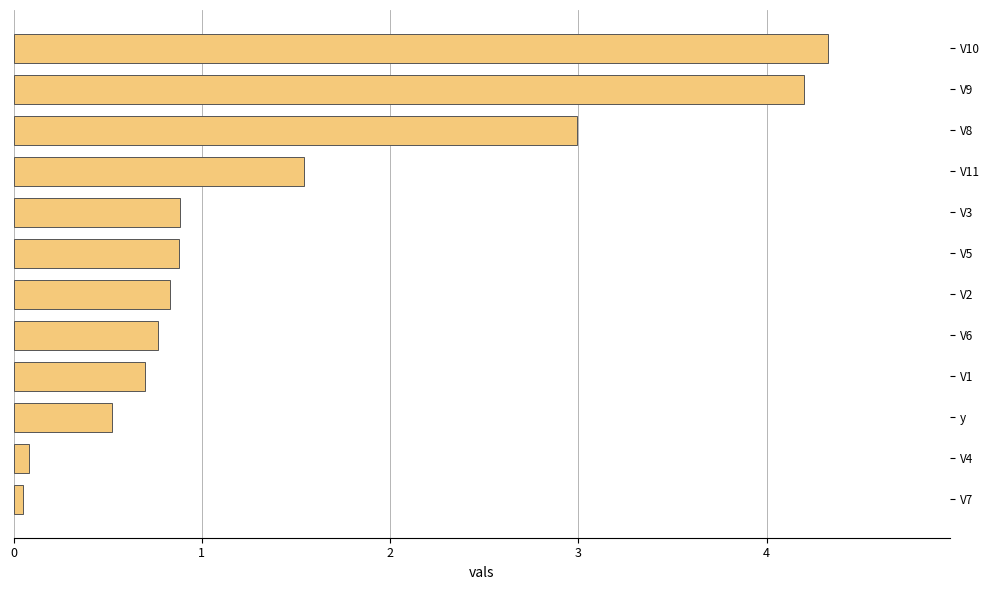

What is the smallest value displayed?

0.1